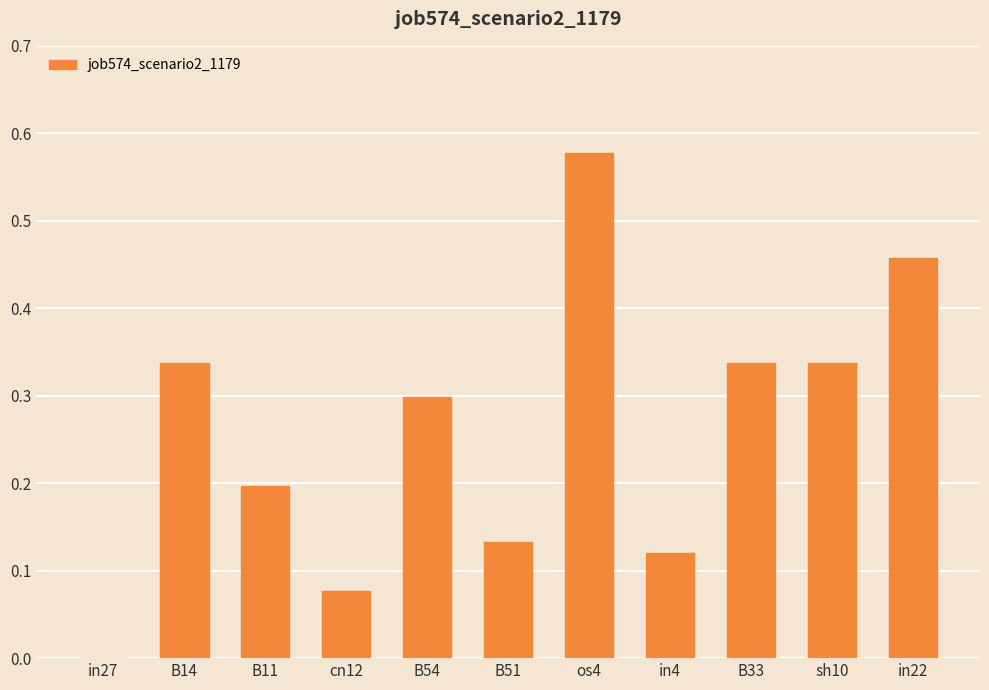

What is the change in value from in27 to os4?

+0.6